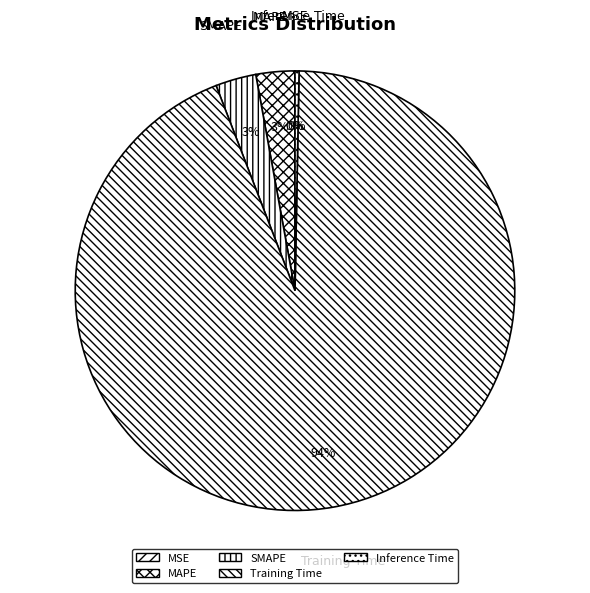

Combined, do Inference Time and Training Time account for over 50%?

Yes